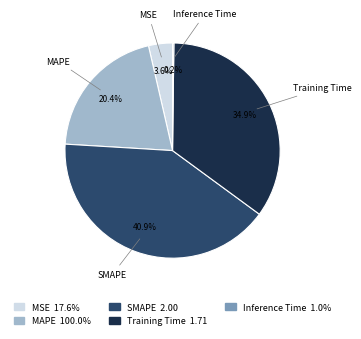

The MAPE slice represents 35% of the pie. True or false?

False